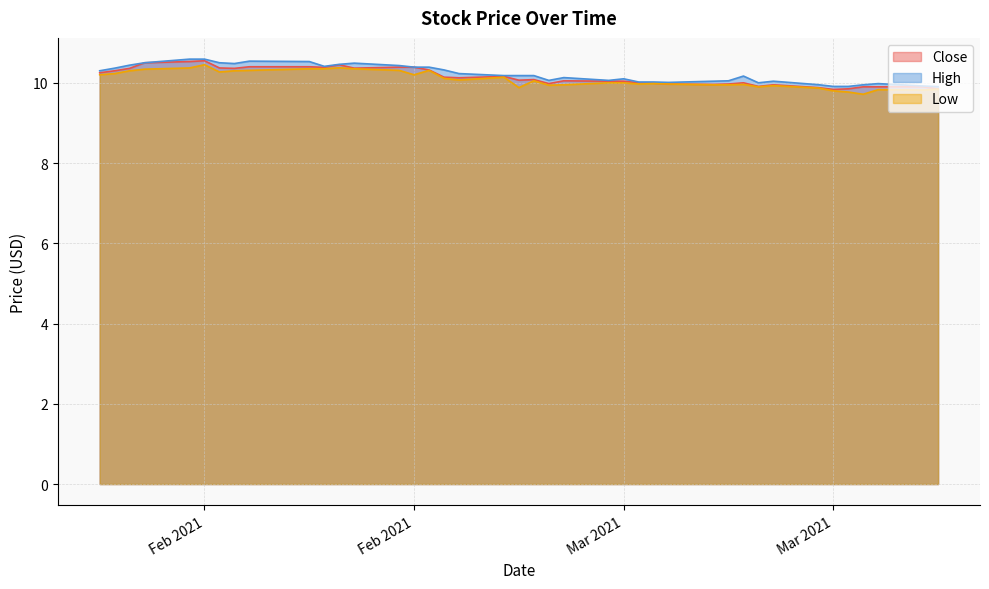

Reading right to left, extract all data points from this chart.

Close: 9.9	9.9	9.9	9.9	9.9	9.8	9.9	9.9	9.9	10.0	10.0	10.0	10.0	10.0	10.0	10.0	10.0	10.1	10.0	10.1	10.1	10.2	10.1	10.1	10.3	10.4	10.4	10.4	10.4	10.4	10.4	10.4	10.4	10.4	10.6	10.5	10.5	10.4	10.3	10.2
High: 9.9	9.9	10.0	9.9	9.9	9.9	10.0	10.0	10.0	10.2	10.1	10.0	10.0	10.0	10.0	10.1	10.1	10.1	10.1	10.2	10.2	10.2	10.2	10.3	10.4	10.4	10.4	10.5	10.5	10.4	10.5	10.5	10.5	10.5	10.6	10.6	10.5	10.4	10.4	10.3
Low: 9.8	9.8	9.8	9.7	9.8	9.8	9.9	9.9	9.9	10.0	9.9	9.9	10.0	10.0	10.0	10.0	10.0	9.9	9.9	10.1	9.9	10.1	10.1	10.1	10.3	10.2	10.3	10.4	10.4	10.4	10.4	10.3	10.3	10.3	10.4	10.4	10.3	10.3	10.2	10.2